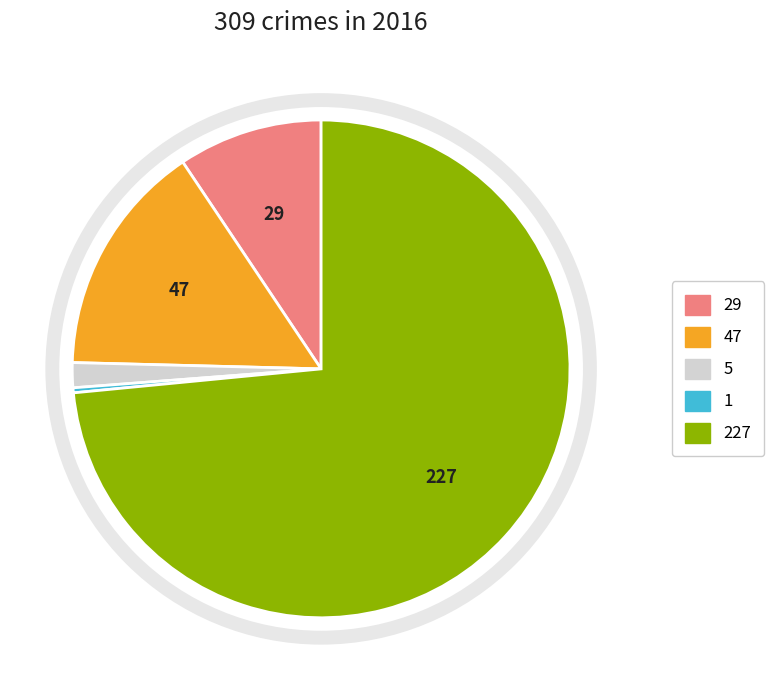

How many segments does this pie chart have?

5